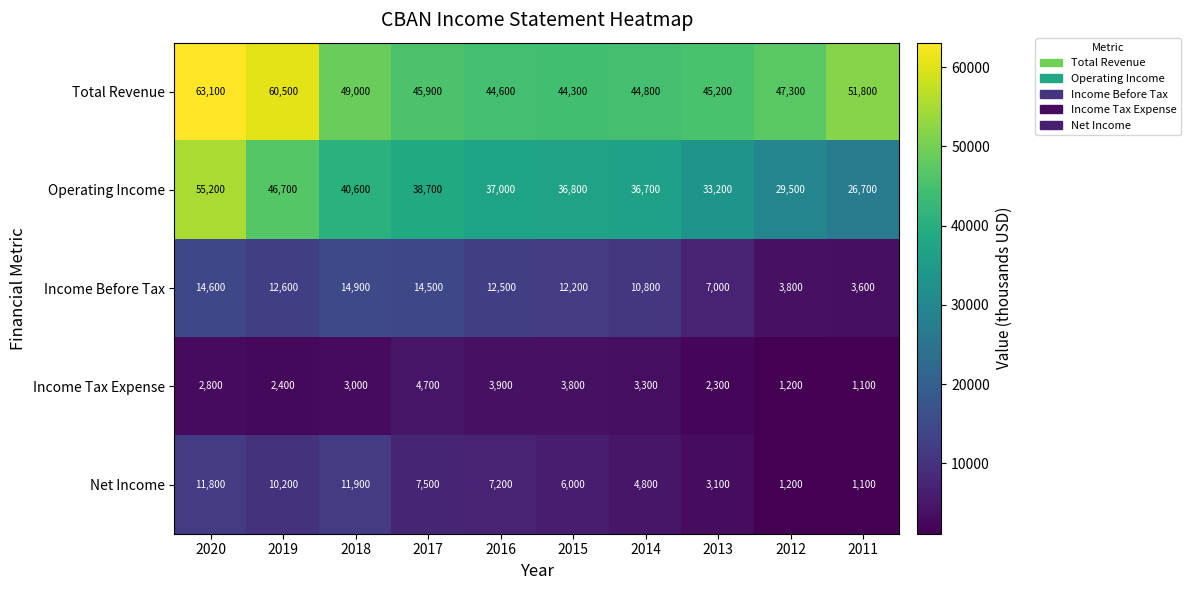

At which label does Total Revenue first exceed 47300?

2020